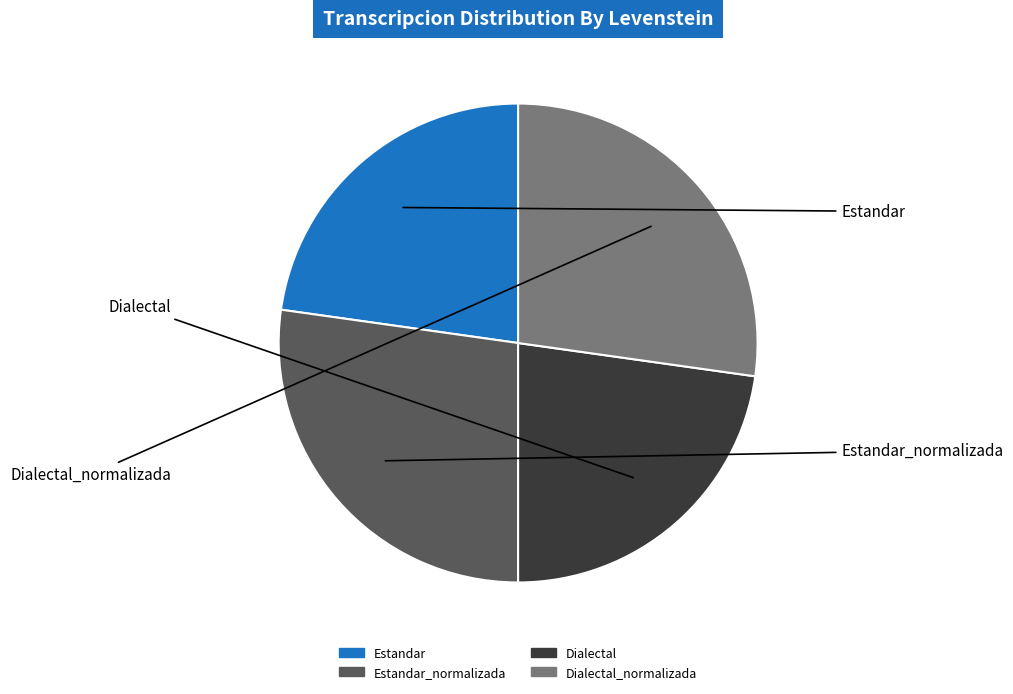

Is there a majority slice in this chart?

No